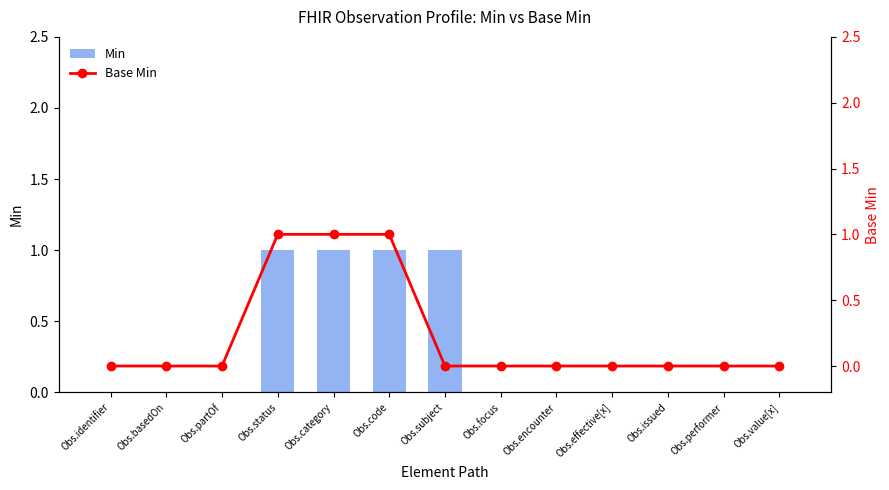

What is the maximum value for Min?

1